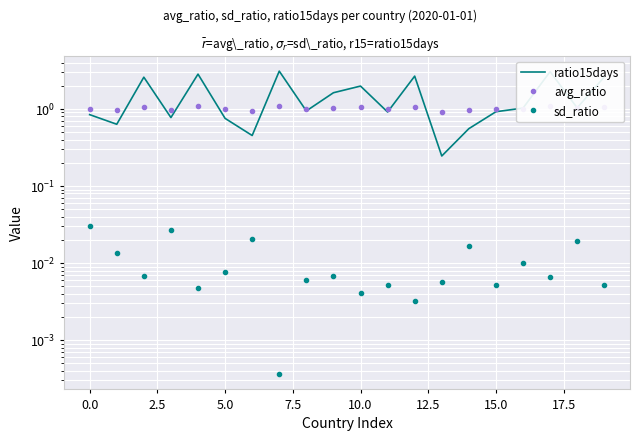

True or false: sd_ratio and avg_ratio cross at least once.

False